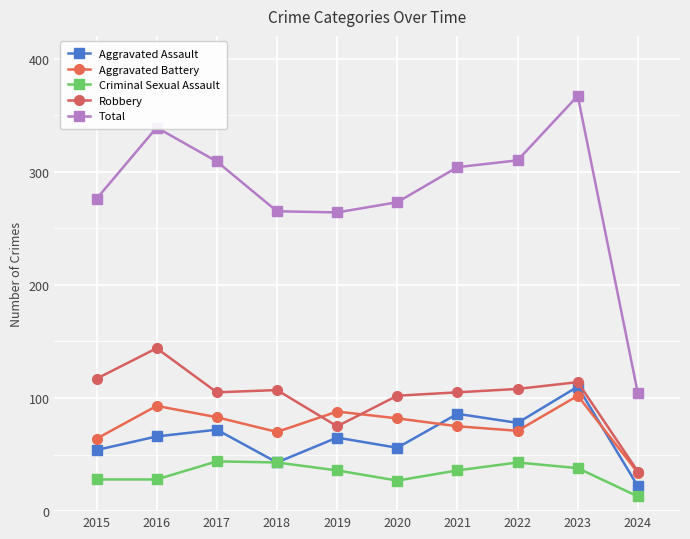

Count the number of categories in the chart.

10